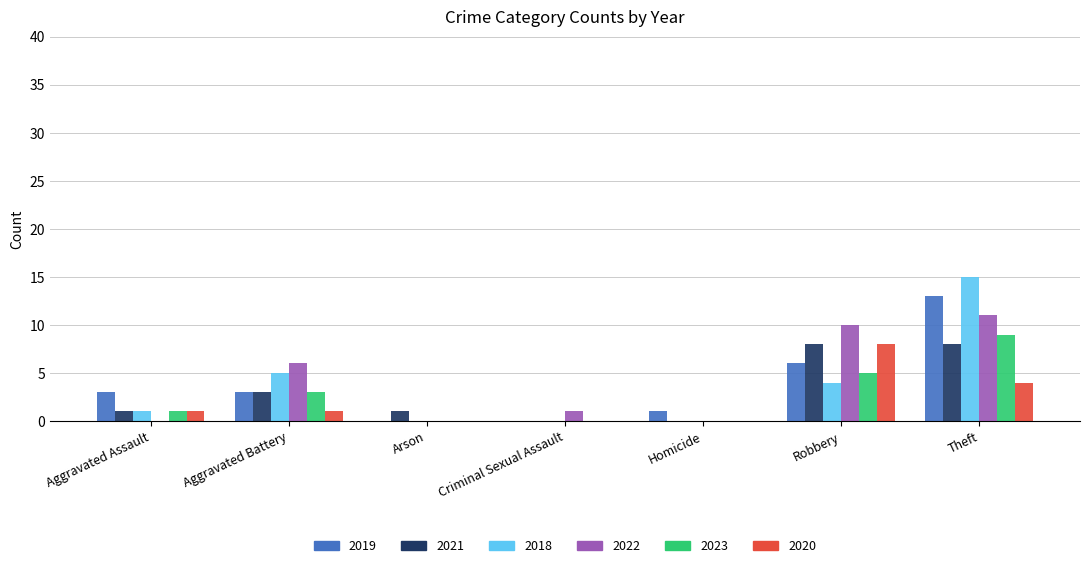

What is the greatest value displayed?

15